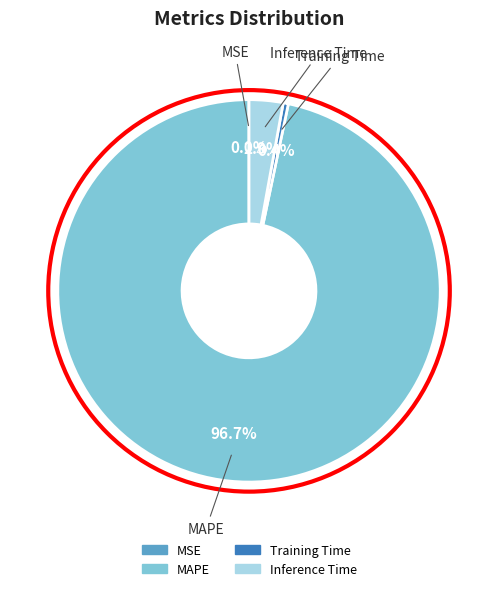

To the nearest percent, what percentage of the pie is Inference Time?

3%